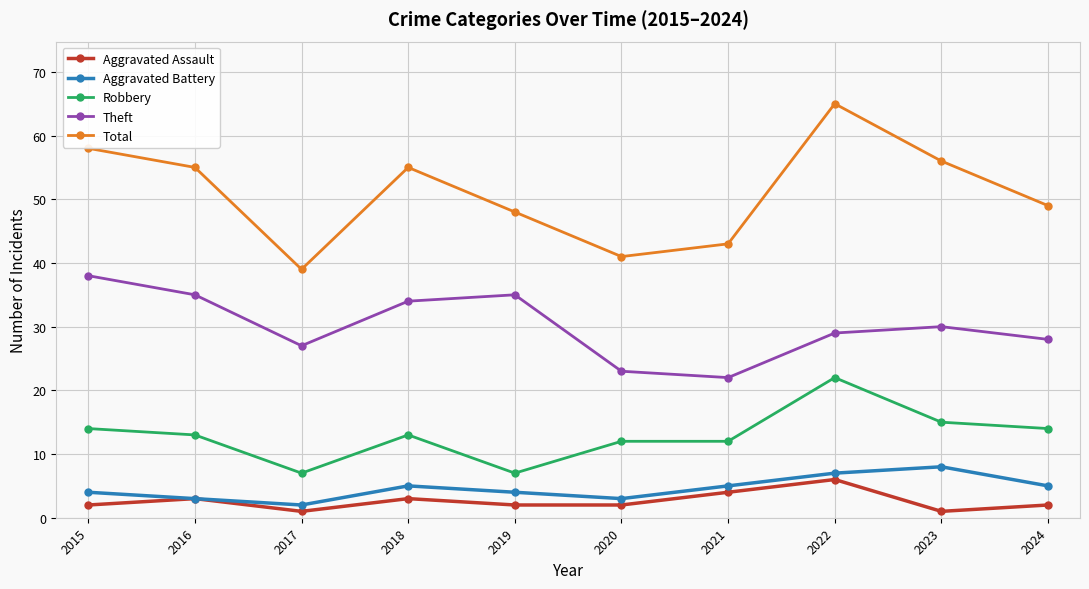

True or false: Robbery and Aggravated Assault cross at least once.

False